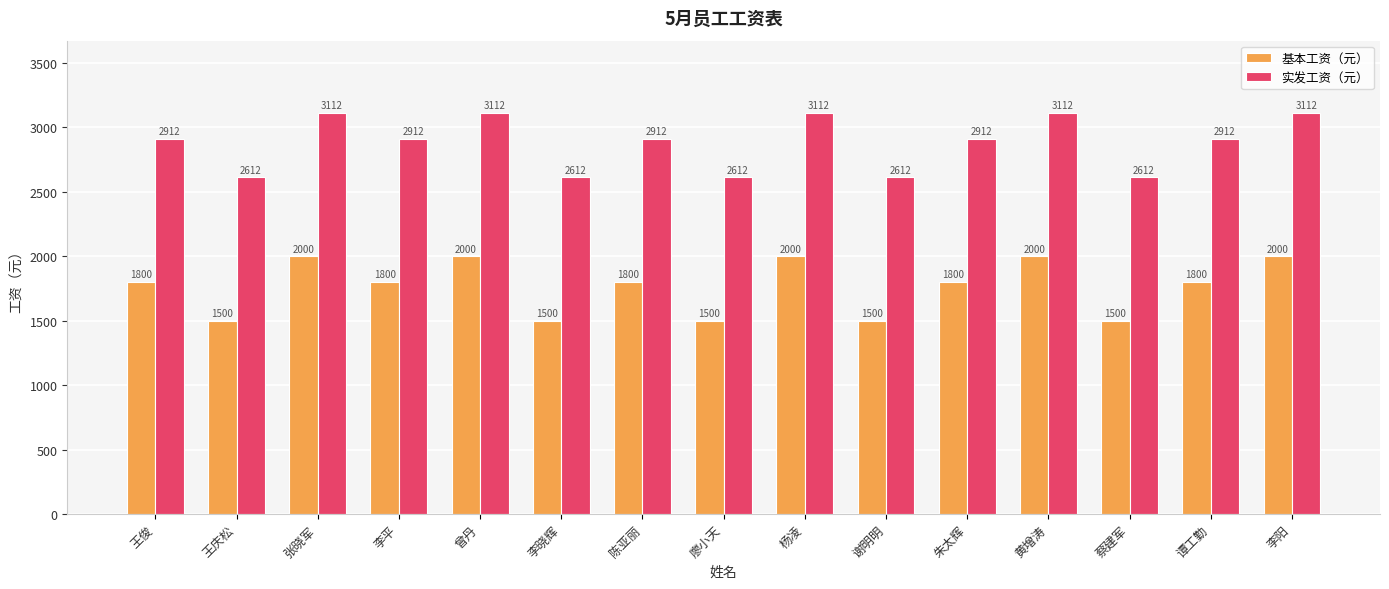

Is it true that 基本工资（元） equals 427 at 廖小天?

False